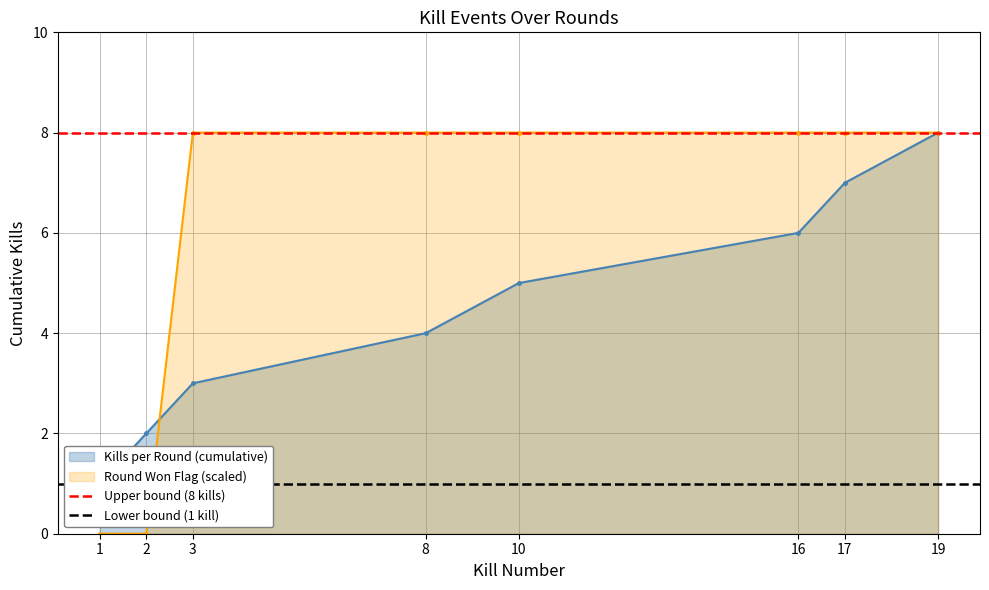

The Round Won Flag (scaled) series shows 8 at 3. True or false?

True